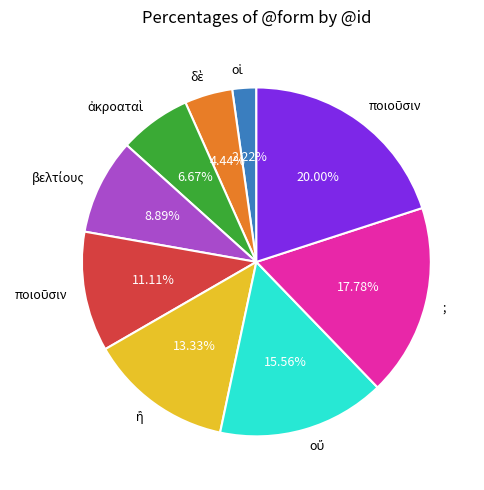

Is there a majority slice in this chart?

No